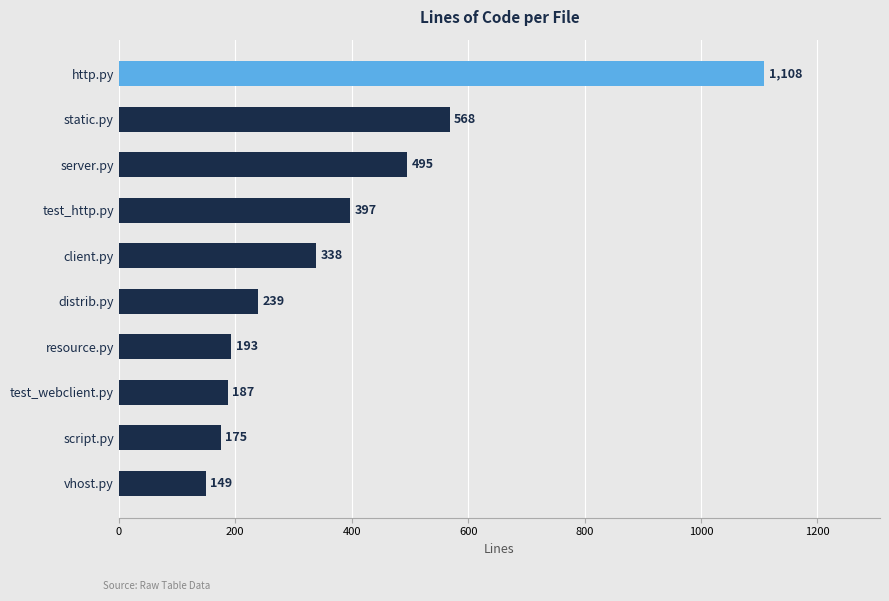

What value does the data have at test_http.py, to the nearest 50?

400